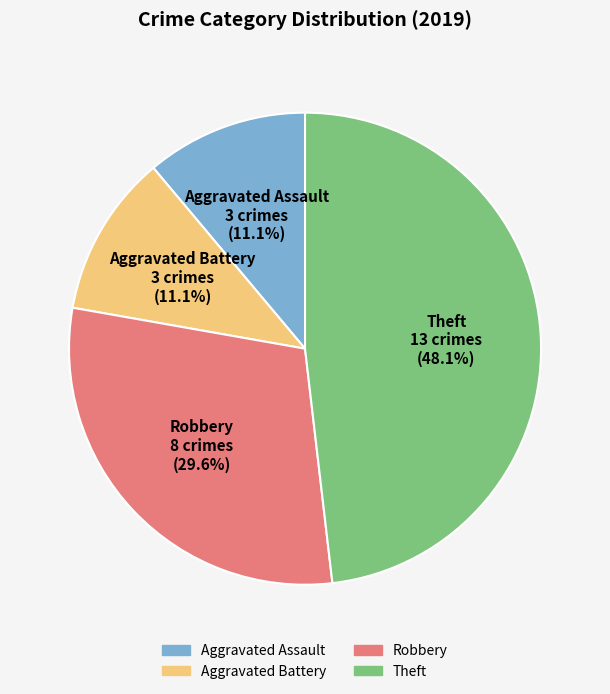

To the nearest percent, what percentage of the pie is Aggravated Assault?

11%